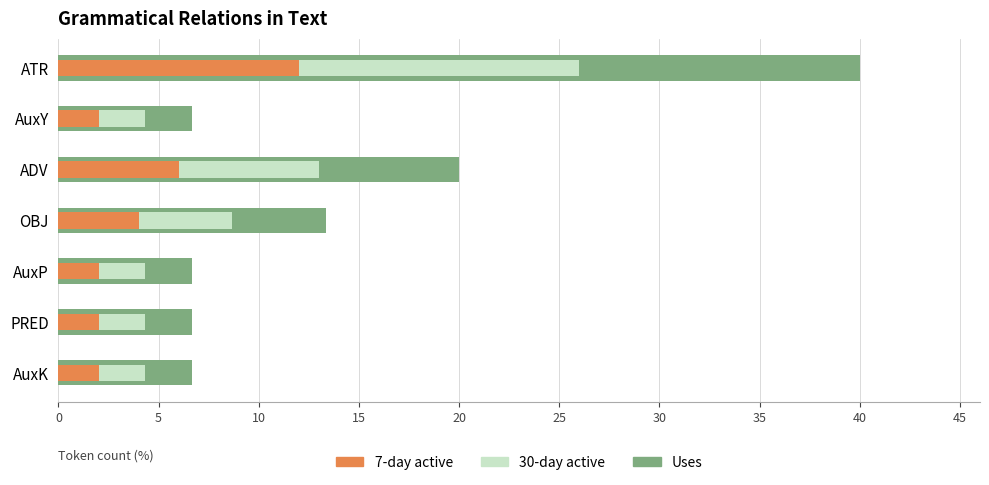

At AuxK, list the series in order from smallest to largest.

7-day active, 30-day active, Uses